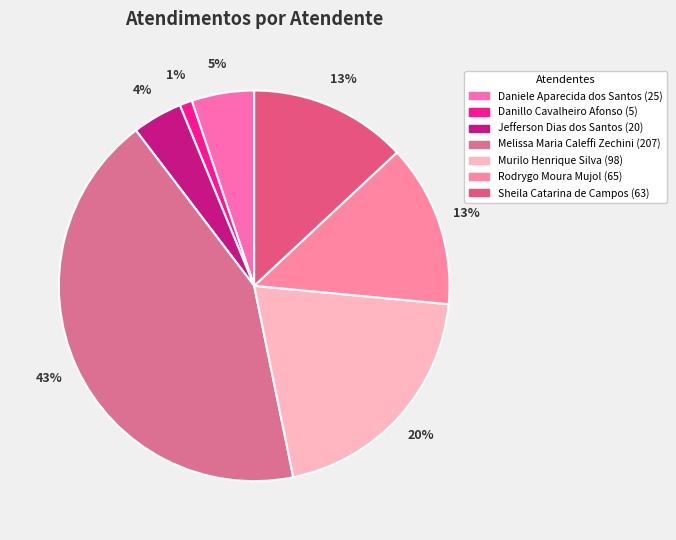

Is there a majority slice in this chart?

No